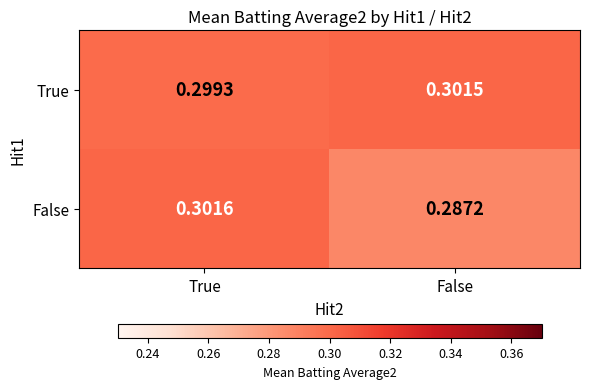

Which series has the largest total across all categories?

True